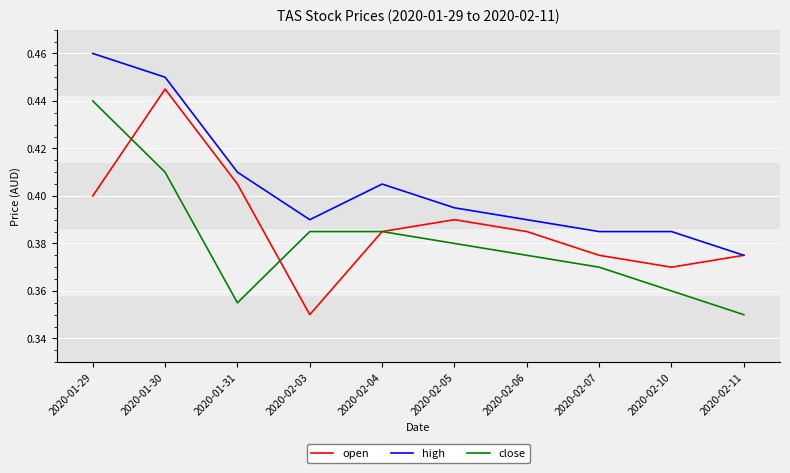

Which category has the highest value across all series?

2020-01-29